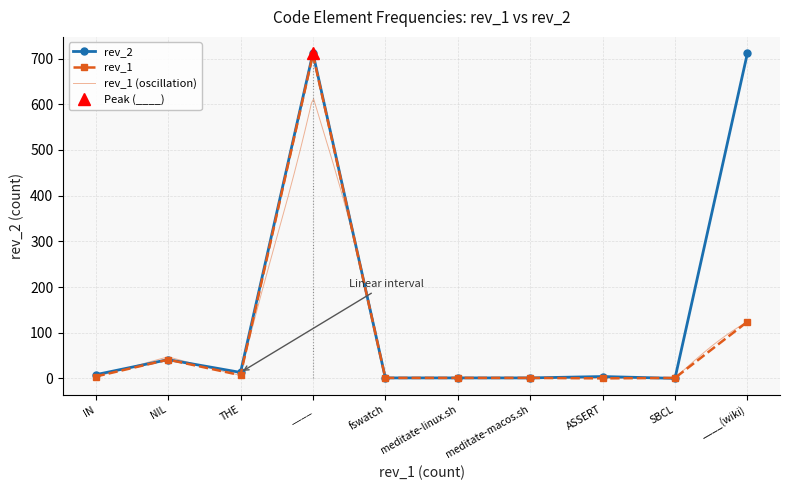

How many lines are shown in the chart?

2